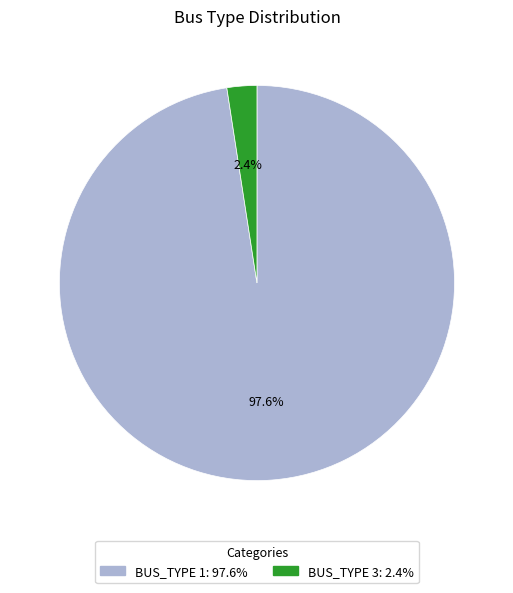

Count the number of slices in the pie.

2